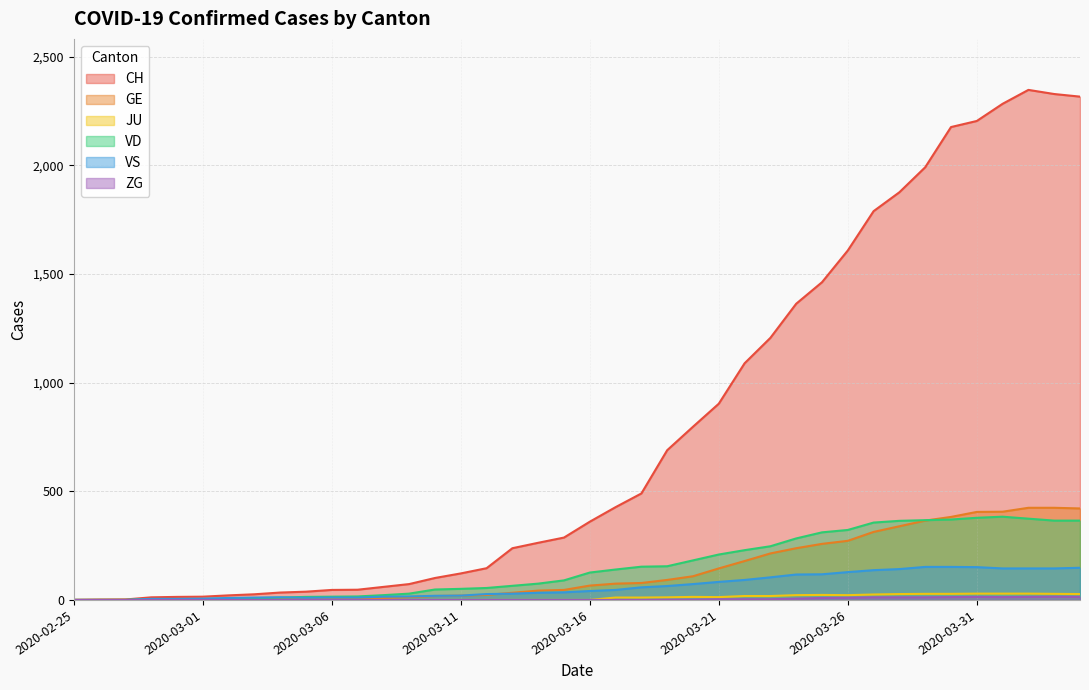

Reading left to right, transcribe all the data shown in this chart.

CH: 2020-02-25=0	2020-02-26=1	2020-02-27=2	2020-02-28=12	2020-02-29=14	2020-03-01=15	2020-03-02=21	2020-03-03=26	2020-03-04=34	2020-03-05=38	2020-03-06=46	2020-03-07=47	2020-03-08=60	2020-03-09=73	2020-03-10=101	2020-03-11=122	2020-03-12=146	2020-03-13=238	2020-03-14=263	2020-03-15=287	2020-03-16=360	2020-03-17=427	2020-03-18=490	2020-03-19=689	2020-03-20=797	2020-03-21=903	2020-03-22=1089	2020-03-23=1206	2020-03-24=1363	2020-03-25=1462	2020-03-26=1608	2020-03-27=1789	2020-03-28=1876	2020-03-29=1991	2020-03-30=2176	2020-03-31=2204	2020-04-01=2283	2020-04-02=2347	2020-04-03=2328	2020-04-04=2316
GE: 2020-02-25=0	2020-02-26=1	2020-02-27=1	2020-02-28=2	2020-02-29=3	2020-03-01=3	2020-03-02=3	2020-03-03=4	2020-03-04=4	2020-03-05=5	2020-03-06=7	2020-03-07=7	2020-03-08=9	2020-03-09=13	2020-03-10=18	2020-03-11=20	2020-03-12=23	2020-03-13=33	2020-03-14=43	2020-03-15=46	2020-03-16=66	2020-03-17=75	2020-03-18=78	2020-03-19=92	2020-03-20=109	2020-03-21=145	2020-03-22=179	2020-03-23=214	2020-03-24=238	2020-03-25=258	2020-03-26=272	2020-03-27=313	2020-03-28=339	2020-03-29=365	2020-03-30=382	2020-03-31=405	2020-04-01=406	2020-04-02=424	2020-04-03=424	2020-04-04=421
JU: 2020-02-25=0	2020-02-26=0	2020-02-27=0	2020-02-28=0	2020-02-29=0	2020-03-01=0	2020-03-02=0	2020-03-03=0	2020-03-04=0	2020-03-05=0	2020-03-06=0	2020-03-07=0	2020-03-08=0	2020-03-09=0	2020-03-10=0	2020-03-11=0	2020-03-12=0	2020-03-13=0	2020-03-14=0	2020-03-15=0	2020-03-16=0	2020-03-17=11	2020-03-18=11	2020-03-19=12	2020-03-20=14	2020-03-21=13	2020-03-22=18	2020-03-23=18	2020-03-24=22	2020-03-25=23	2020-03-26=22	2020-03-27=25	2020-03-28=27	2020-03-29=28	2020-03-30=28	2020-03-31=29	2020-04-01=29	2020-04-02=29	2020-04-03=28	2020-04-04=27
VD: 2020-02-25=0	2020-02-26=0	2020-02-27=0	2020-02-28=4	2020-02-29=4	2020-03-01=4	2020-03-02=6	2020-03-03=8	2020-03-04=11	2020-03-05=14	2020-03-06=15	2020-03-07=16	2020-03-08=22	2020-03-09=29	2020-03-10=48	2020-03-11=51	2020-03-12=55	2020-03-13=65	2020-03-14=75	2020-03-15=90	2020-03-16=126	2020-03-17=140	2020-03-18=153	2020-03-19=155	2020-03-20=182	2020-03-21=209	2020-03-22=229	2020-03-23=247	2020-03-24=283	2020-03-25=311	2020-03-26=322	2020-03-27=356	2020-03-28=364	2020-03-29=367	2020-03-30=370	2020-03-31=378	2020-04-01=383	2020-04-02=374	2020-04-03=365	2020-04-04=365
VS: 2020-02-25=0	2020-02-26=0	2020-02-27=0	2020-02-28=5	2020-02-29=5	2020-03-01=6	2020-03-02=9	2020-03-03=11	2020-03-04=12	2020-03-05=10	2020-03-06=11	2020-03-07=11	2020-03-08=15	2020-03-09=16	2020-03-10=19	2020-03-11=20	2020-03-12=27	2020-03-13=29	2020-03-14=33	2020-03-15=35	2020-03-16=41	2020-03-17=46	2020-03-18=58	2020-03-19=64	2020-03-20=73	2020-03-21=83	2020-03-22=92	2020-03-23=104	2020-03-24=117	2020-03-25=118	2020-03-26=128	2020-03-27=137	2020-03-28=142	2020-03-29=152	2020-03-30=152	2020-03-31=151	2020-04-01=145	2020-04-02=145	2020-04-03=145	2020-04-04=148
ZG: 2020-02-25=0	2020-02-26=0	2020-02-27=0	2020-02-28=0	2020-02-29=0	2020-03-01=0	2020-03-02=0	2020-03-03=0	2020-03-04=0	2020-03-05=0	2020-03-06=0	2020-03-07=0	2020-03-08=0	2020-03-09=0	2020-03-10=0	2020-03-11=0	2020-03-12=0	2020-03-13=0	2020-03-14=0	2020-03-15=0	2020-03-16=0	2020-03-17=0	2020-03-18=0	2020-03-19=1	2020-03-20=1	2020-03-21=3	2020-03-22=3	2020-03-23=3	2020-03-24=6	2020-03-25=9	2020-03-26=10	2020-03-27=12	2020-03-28=12	2020-03-29=12	2020-03-30=13	2020-03-31=14	2020-04-01=13	2020-04-02=14	2020-04-03=15	2020-04-04=14